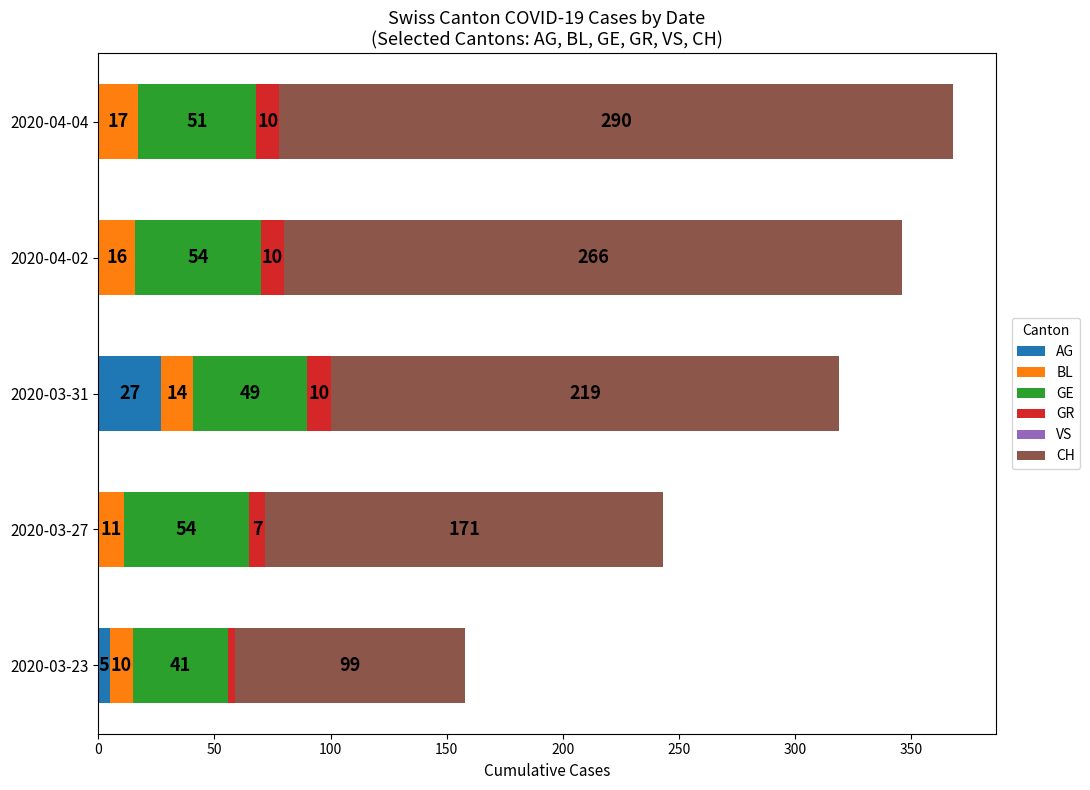

How many categories are shown in the chart?

5